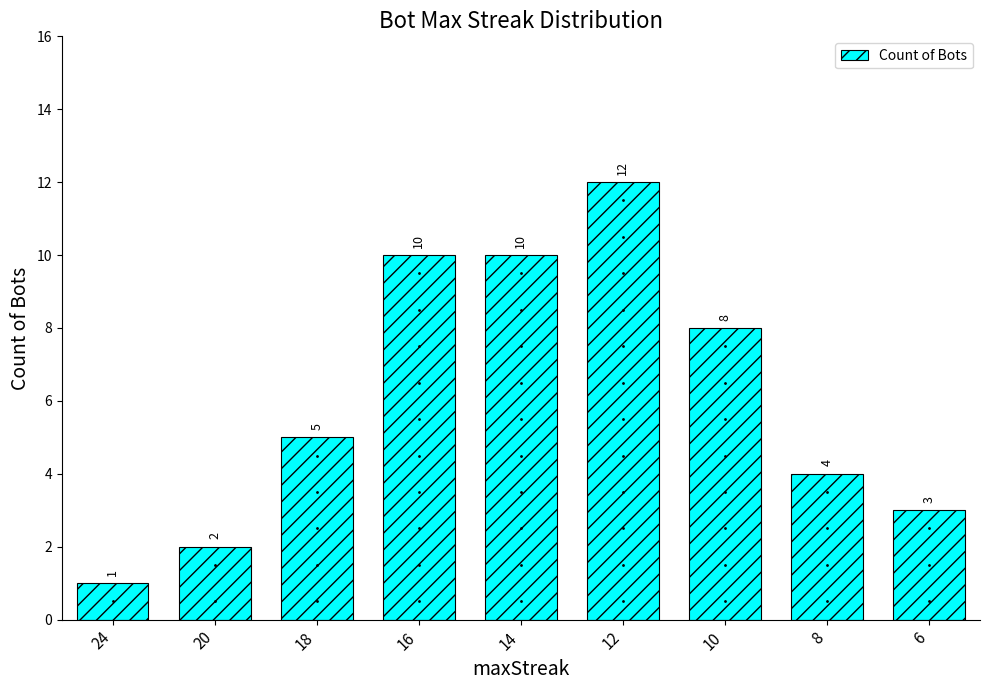

Reading left to right, transcribe all the data shown in this chart.

24=1	20=2	18=5	16=10	14=10	12=12	10=8	8=4	6=3